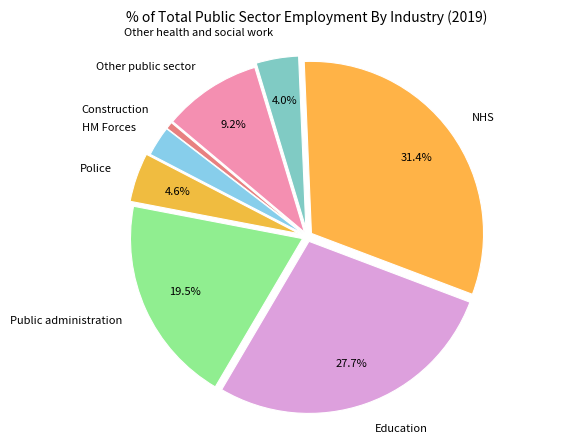

To the nearest percent, what percentage of the pie is NHS?

31%